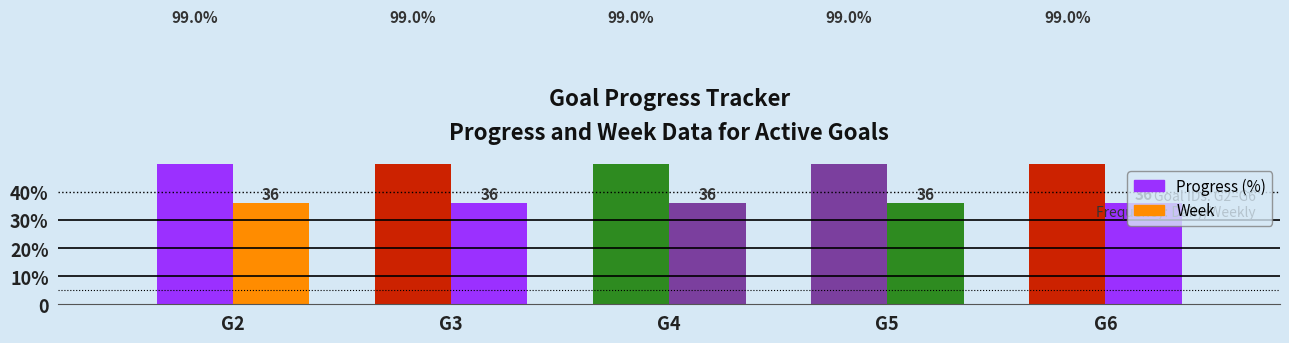

Rank the categories by Week value from highest to lowest.

G2, G3, G4, G5, G6